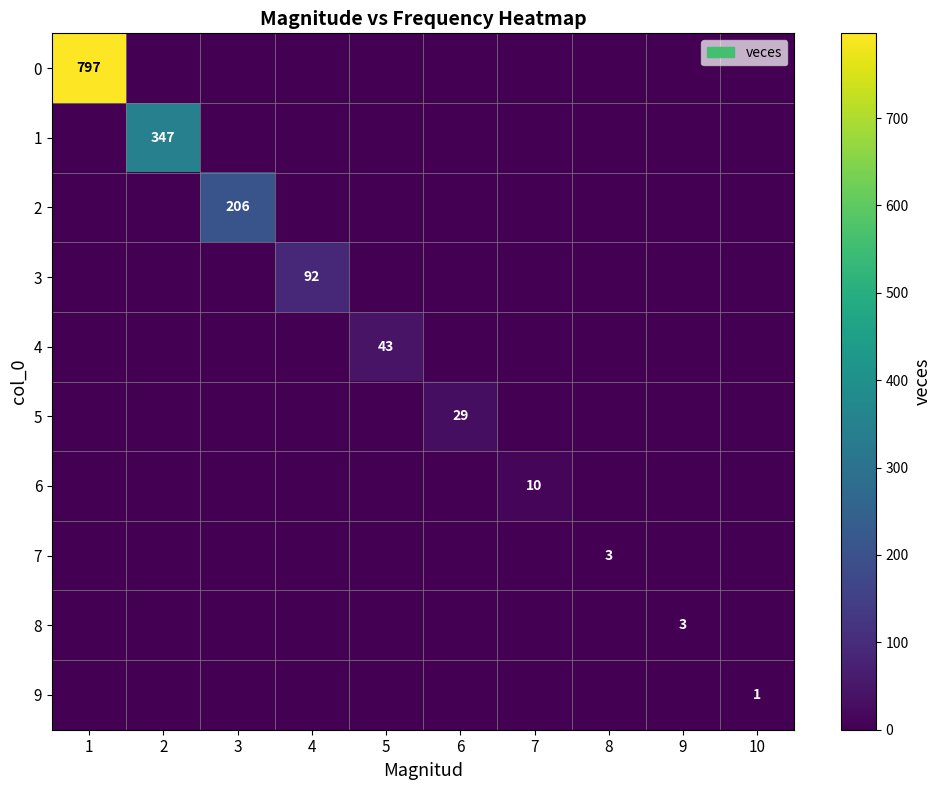

The value of 3 at 5 is -59. True or false?

False